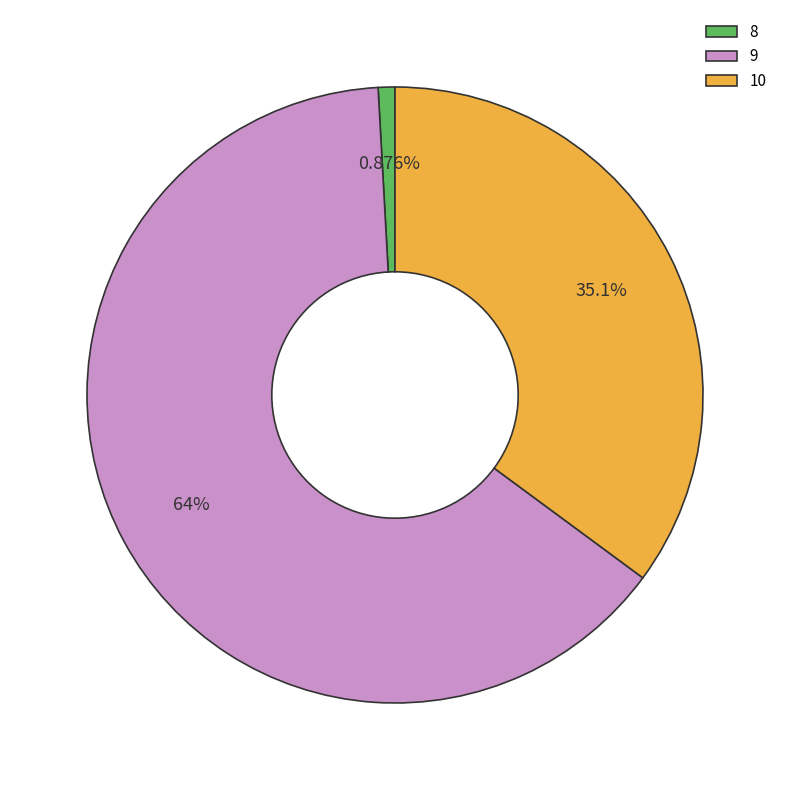

What percentage do 8 and 10 together represent?

36.0%